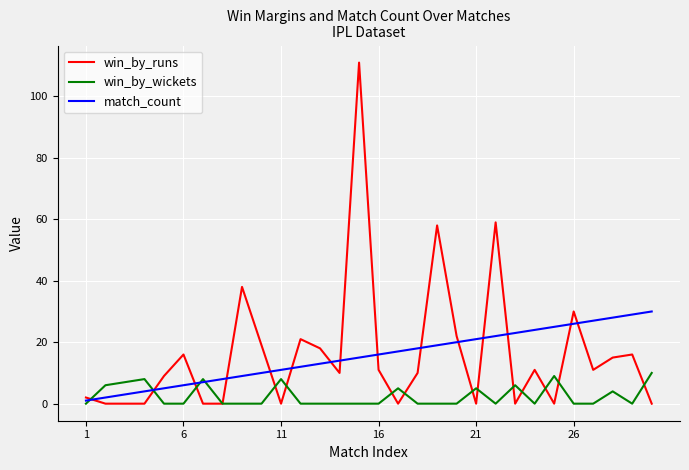

Which series has the largest range (max minus min)?

win_by_runs